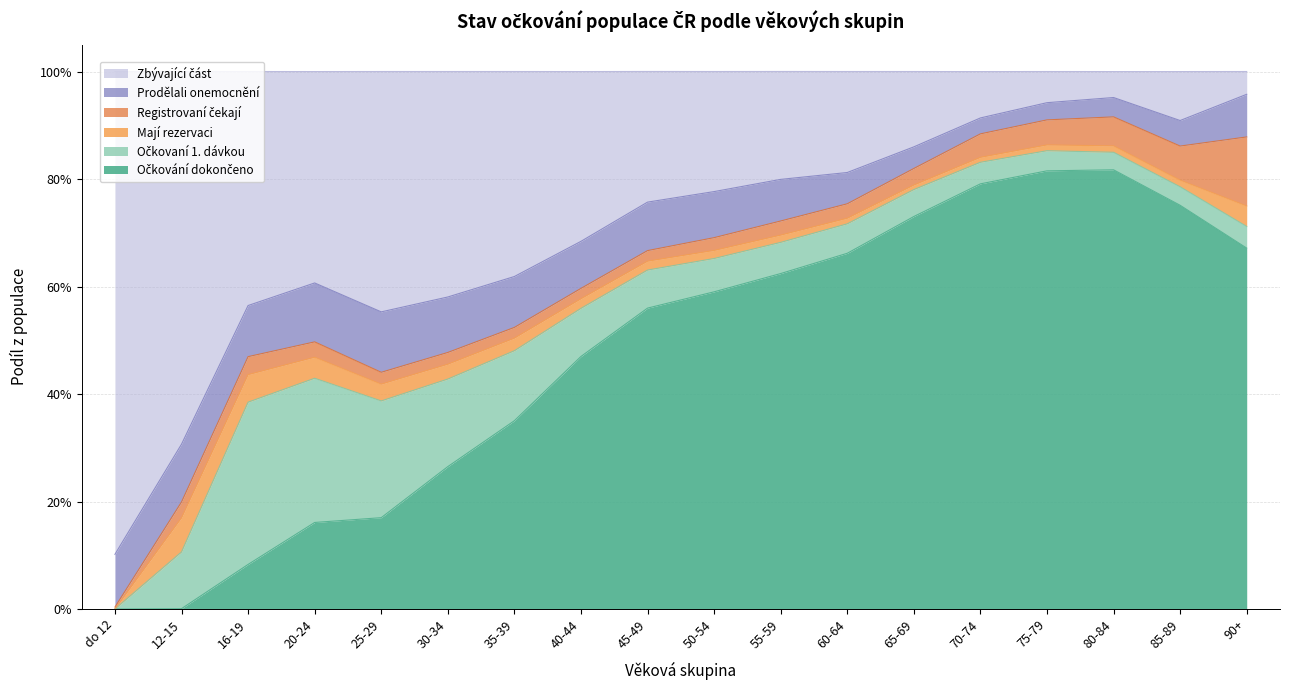

At how many categories does at least one series exceed 0?

18